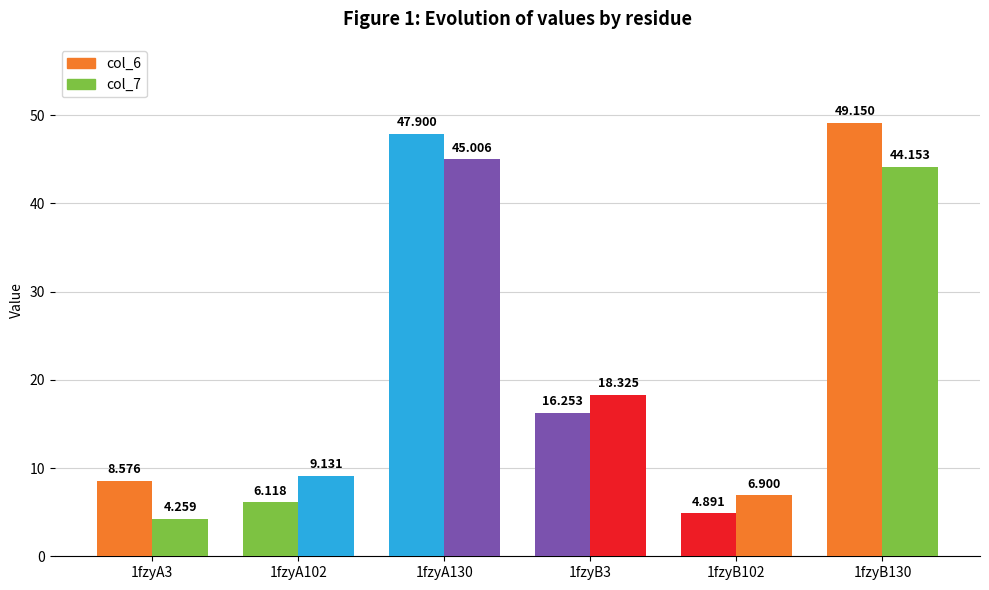

Reading left to right, transcribe all the data shown in this chart.

col_6: 8.6	6.1	47.9	16.3	4.9	49.1
col_7: 4.3	9.1	45.0	18.3	6.9	44.2